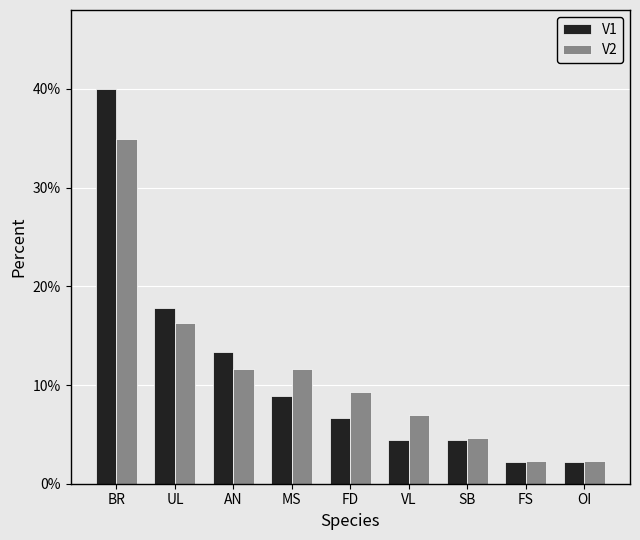

What is the maximum value for V2?

34.9